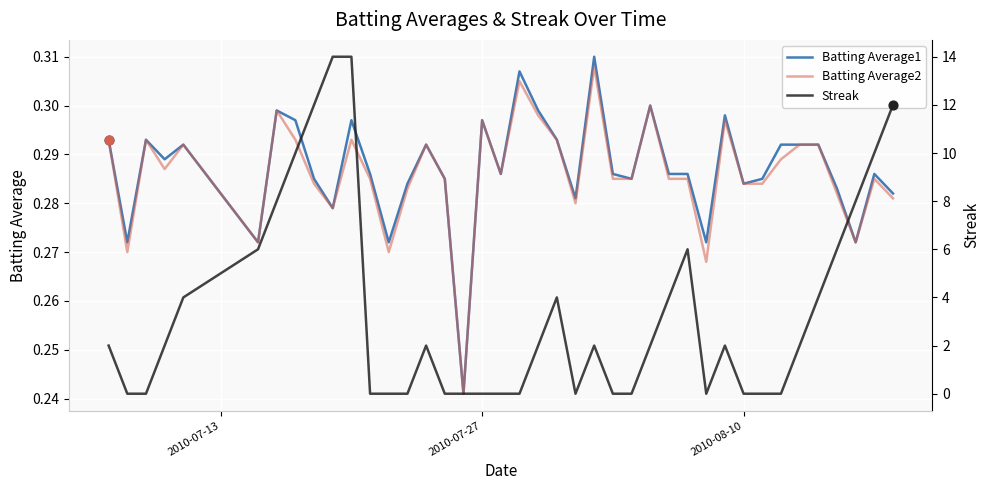

Is the value of Batting Average1 at 8 greater than the value of Streak at 18?

Yes